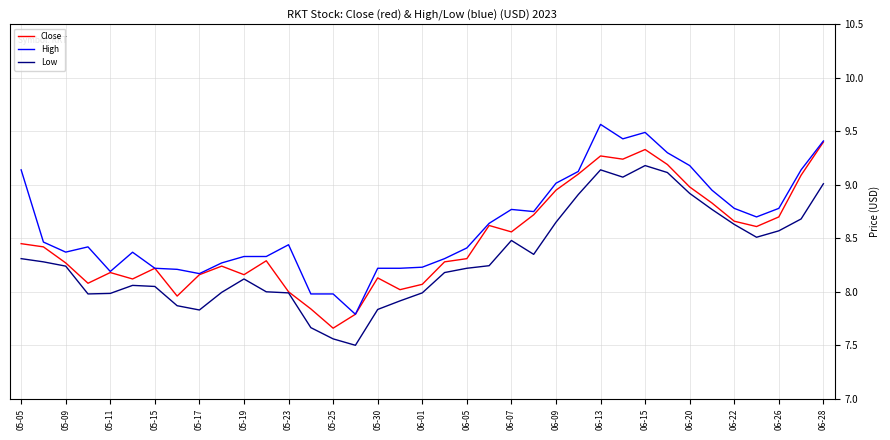

Is this an area chart (filled region under the line)?

No